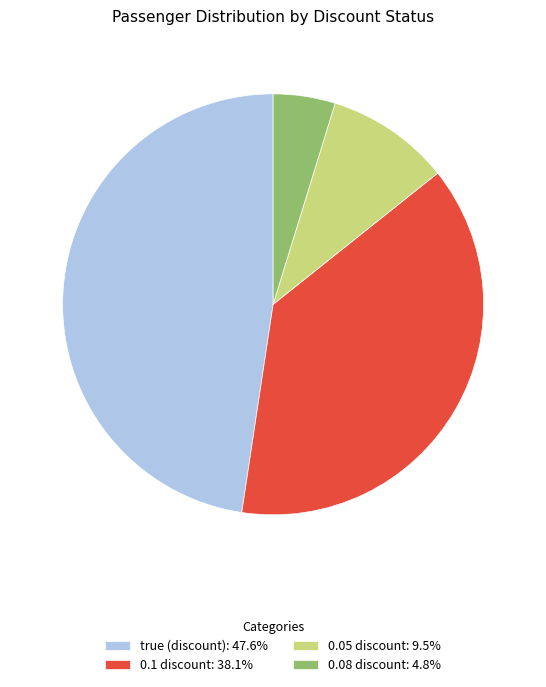

Which slice is the largest?

true